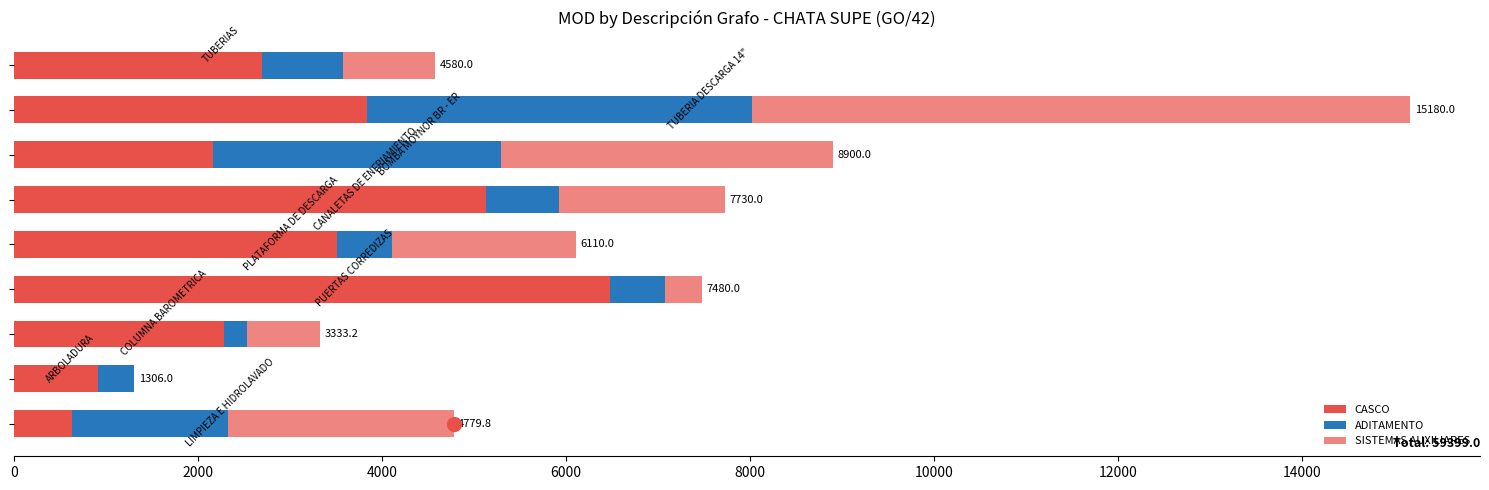

What is the difference between the maximum and minimum values in the ADITAMENTO series?

3933.0